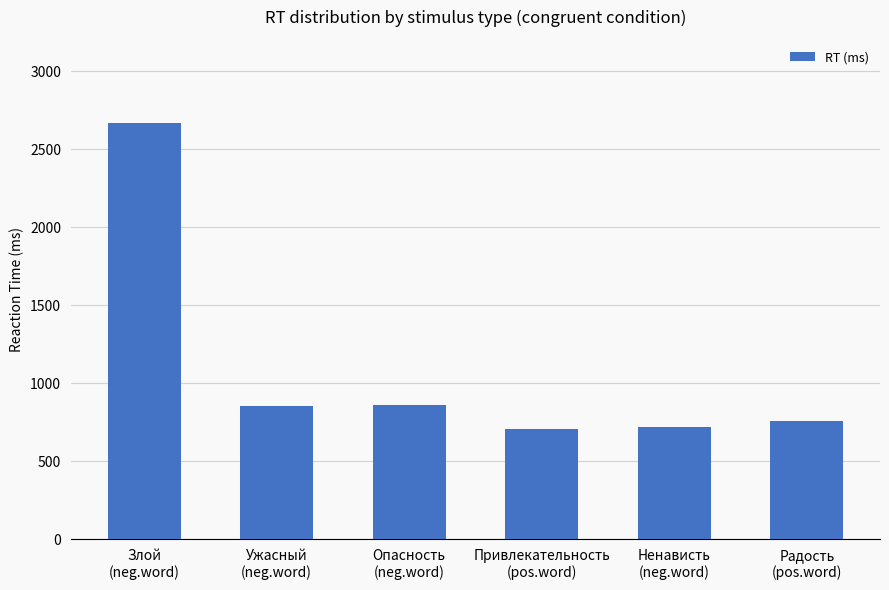

What is the minimum value shown in the chart?

709